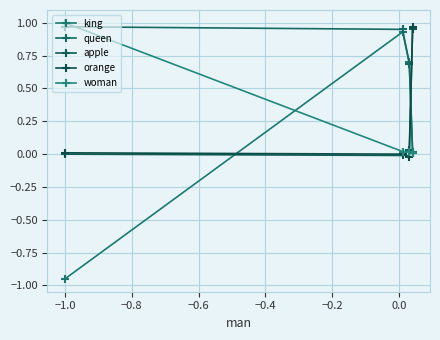

What is the value of the king point at the 1st from the left?

-0.9